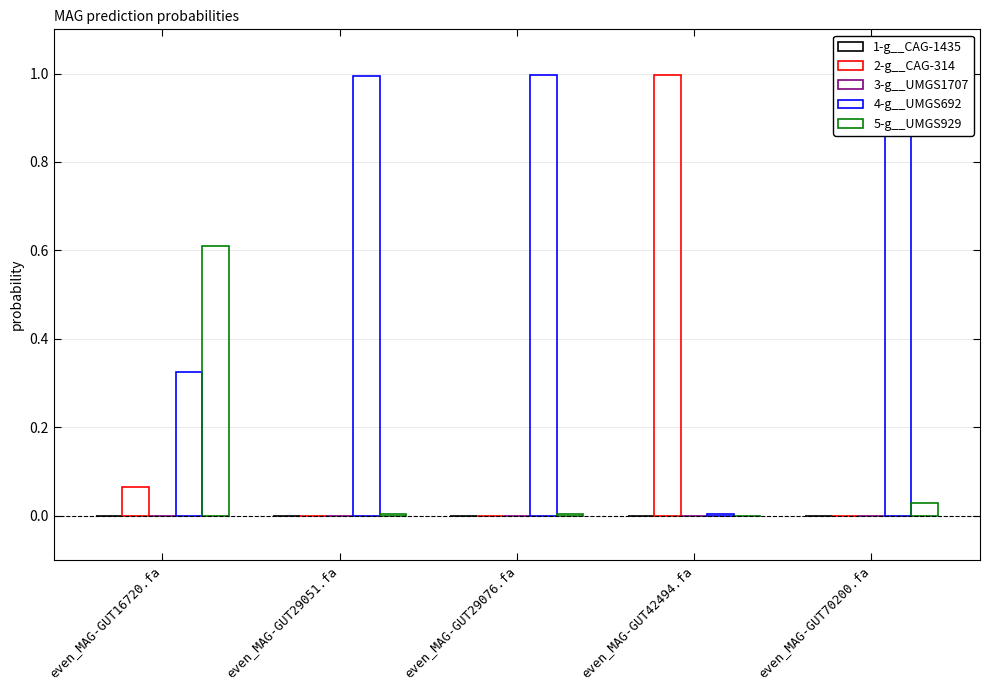

What is the difference between the maximum and minimum values in the 4-g__UMGS692 series?

1.0